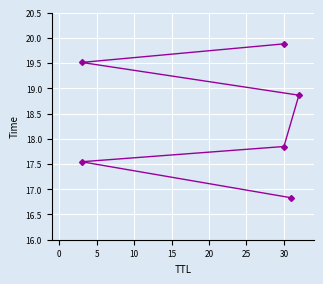

What is the approximate value at 15?

19.5